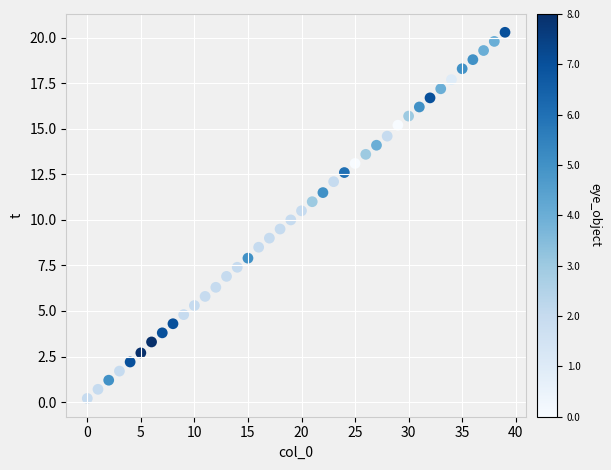

What is the range of Y values (max minus min)?

20.1